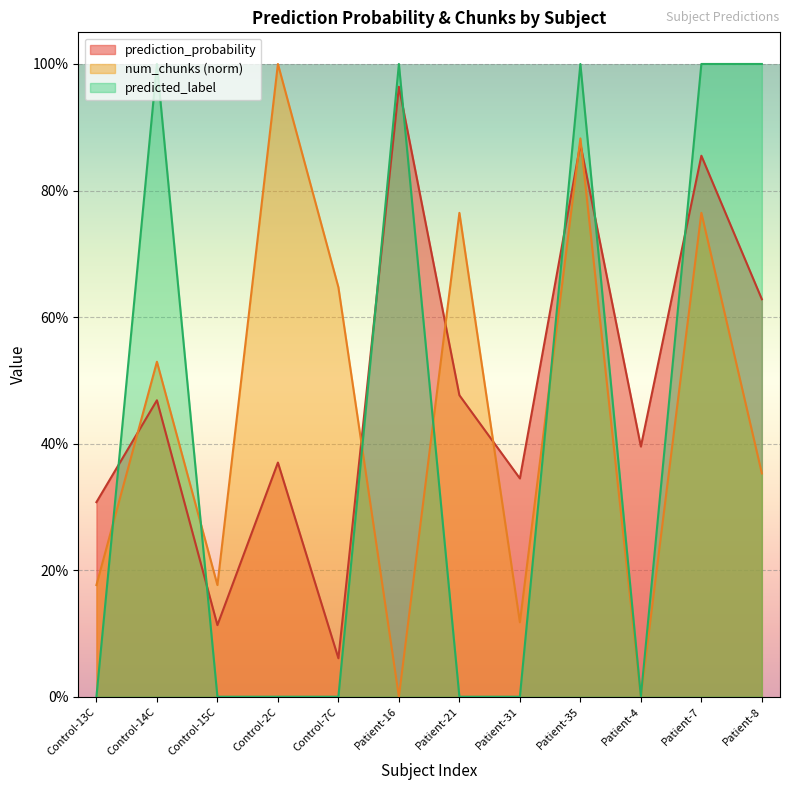

What is the maximum value for num_chunks_norm?

1.0